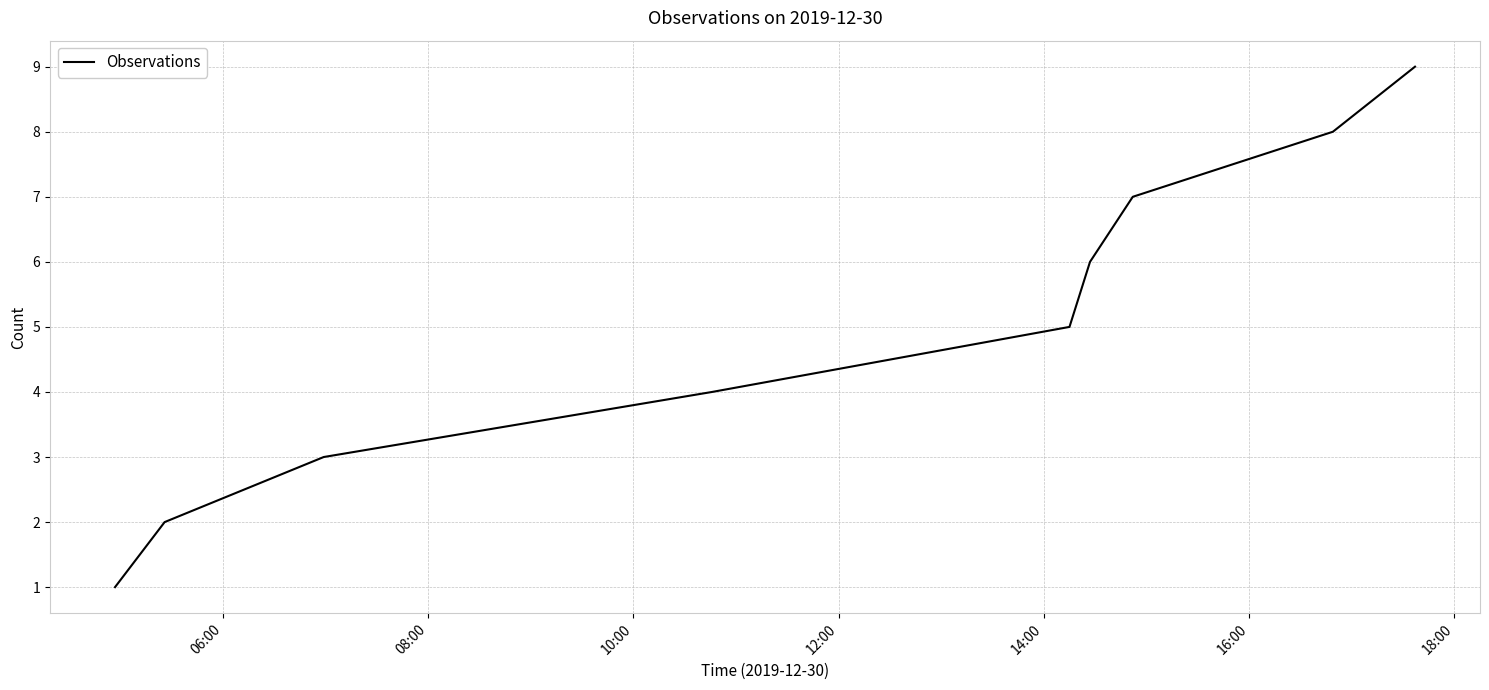

What is the greatest value displayed?

9